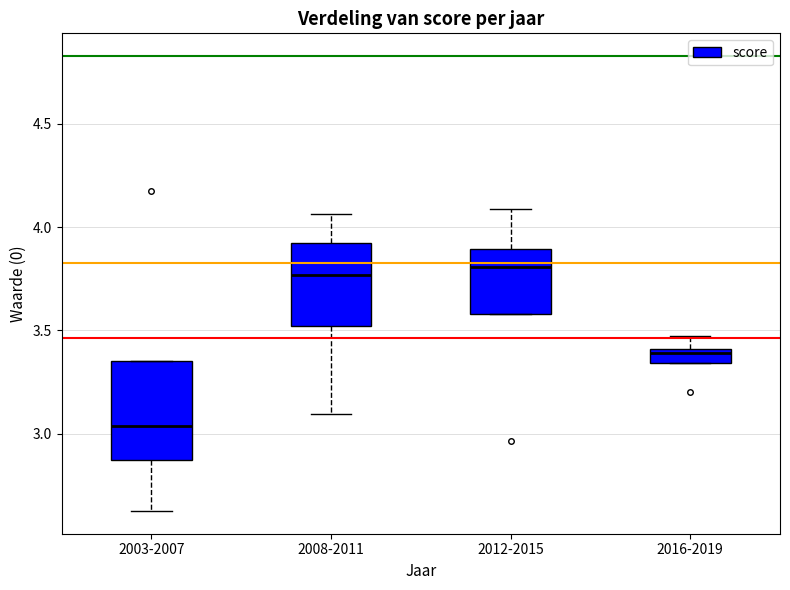

Which box is the tallest, from its lower edge to its upper edge?

2003-2007